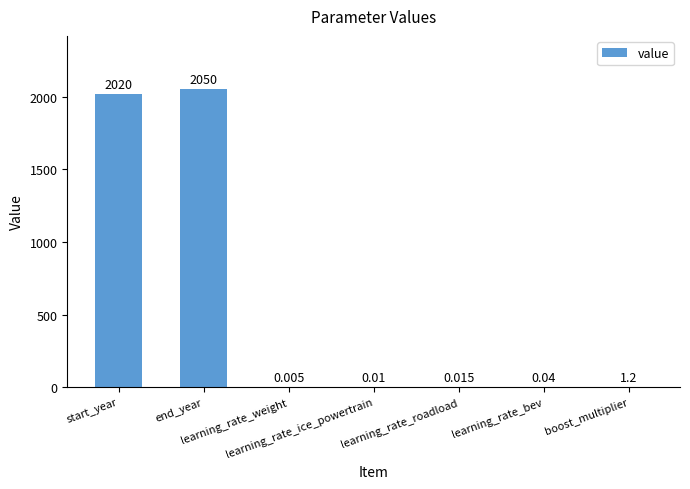

How many distinct data groups are displayed?

1